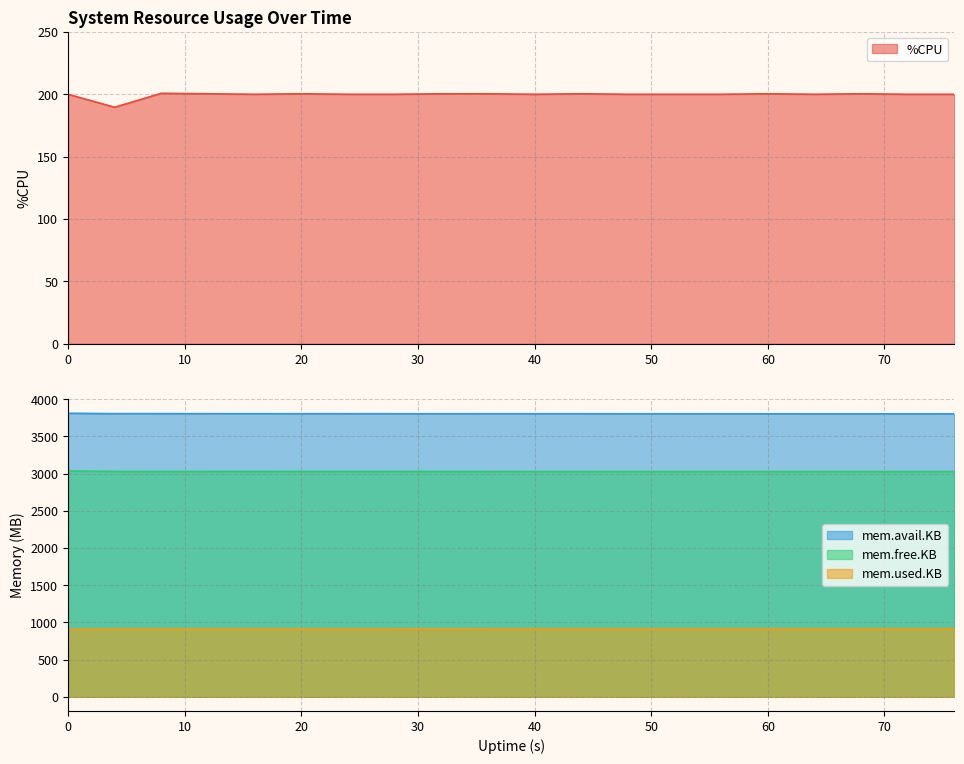

What is the maximum value for %CPU?

200.8